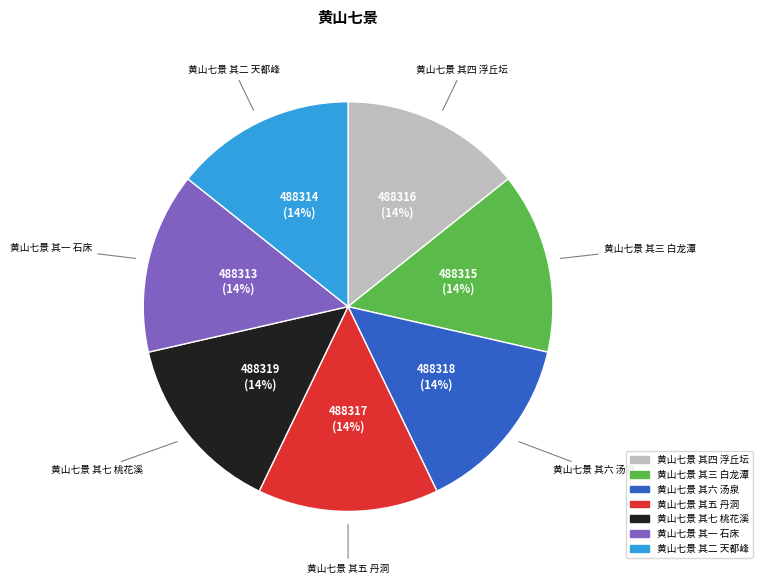

What percentage is the 黄山七景 其二 天都峰 slice, to the nearest percent?

14%